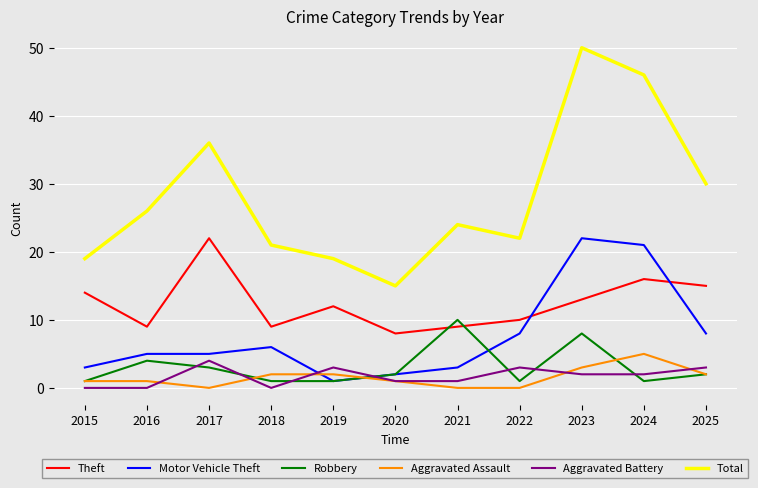

What is the highest value of the Motor Vehicle Theft series?

22